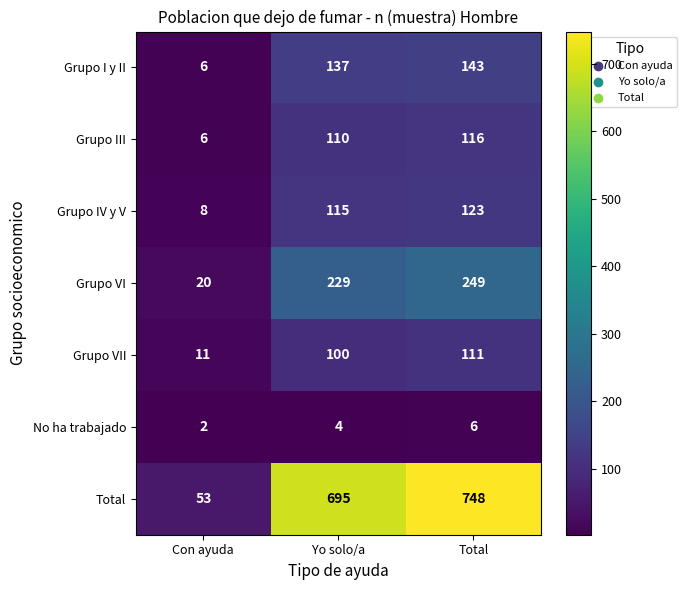

At which category does the chart reach its minimum across all series?

Con ayuda